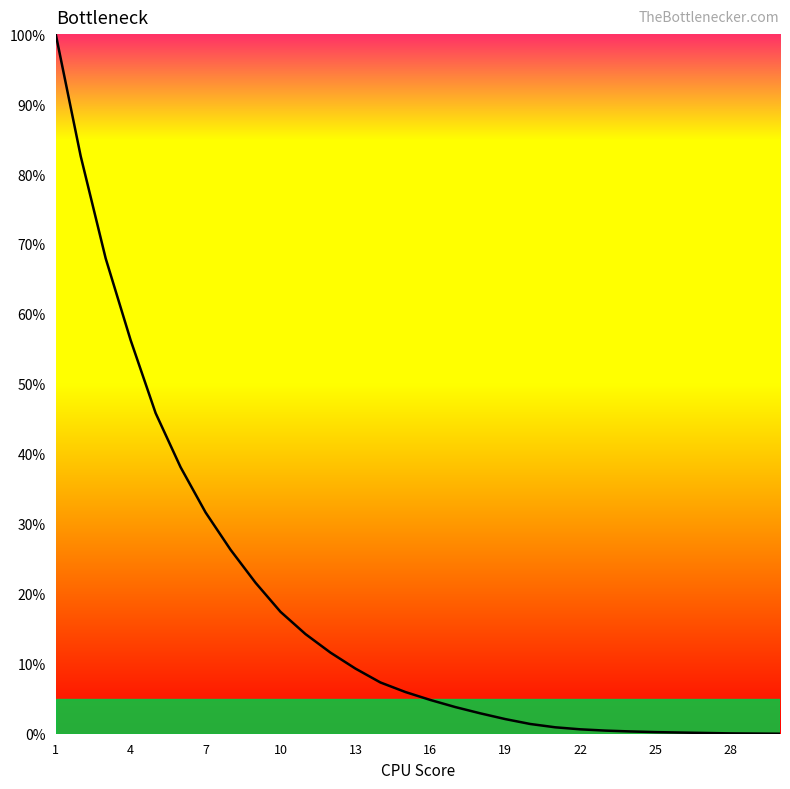

What is the difference between the maximum and minimum values?

100.0